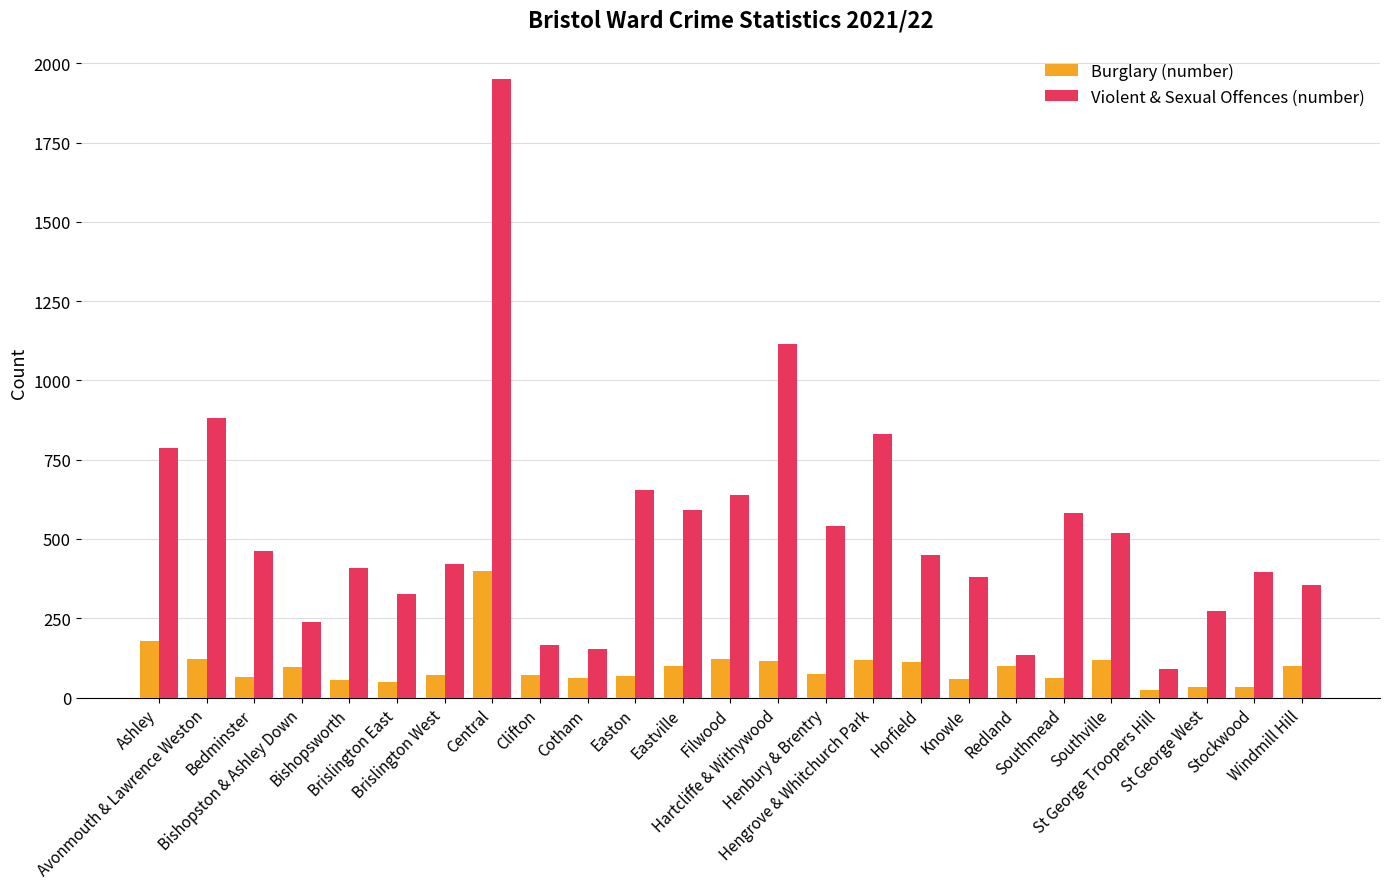

Rank the series at Stockwood from highest to lowest value.

Violent & Sexual Offences (number), Burglary (number)